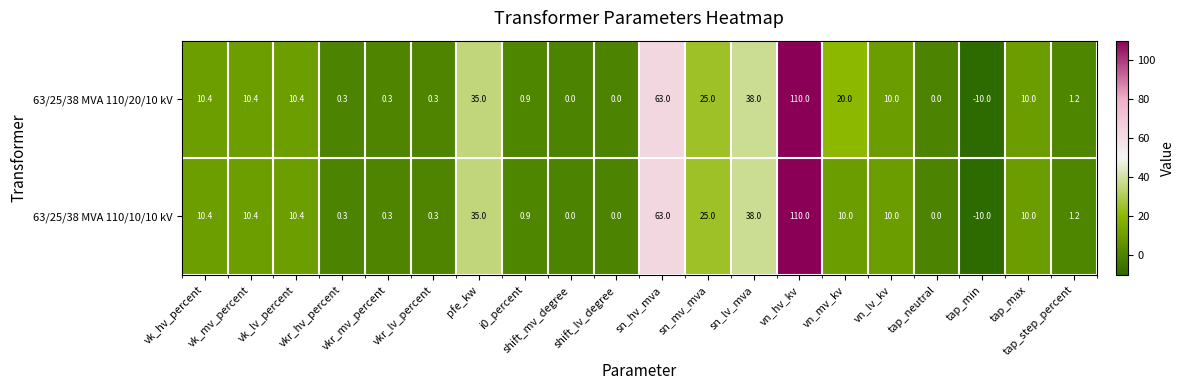

Which series has the largest total across all categories?

63/25/38 MVA 110/20/10 kV